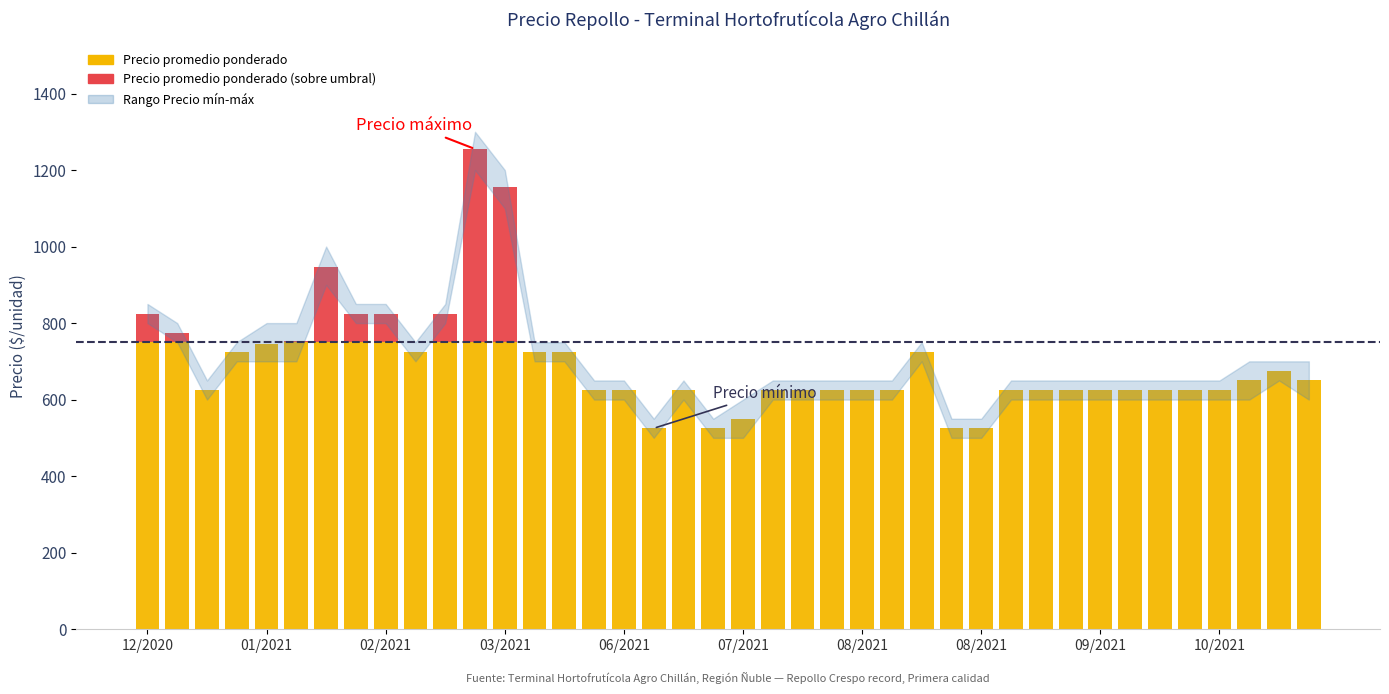

The value of Precio maximo at 2021-02-04 is 398. True or false?

False